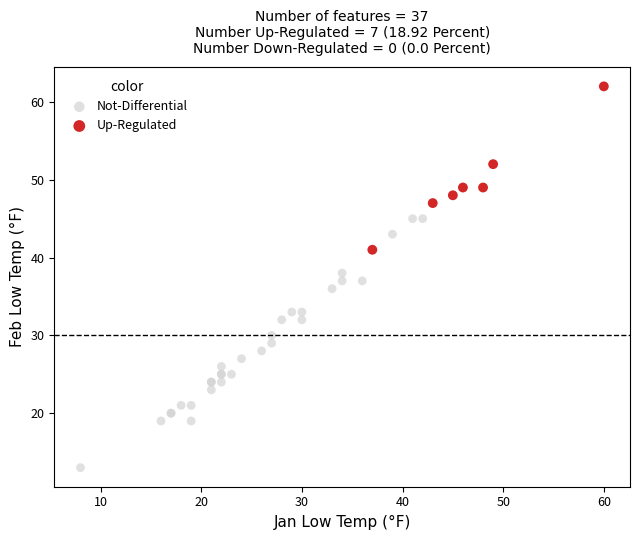

Which series contains the lowest Y value?

Not-Differential